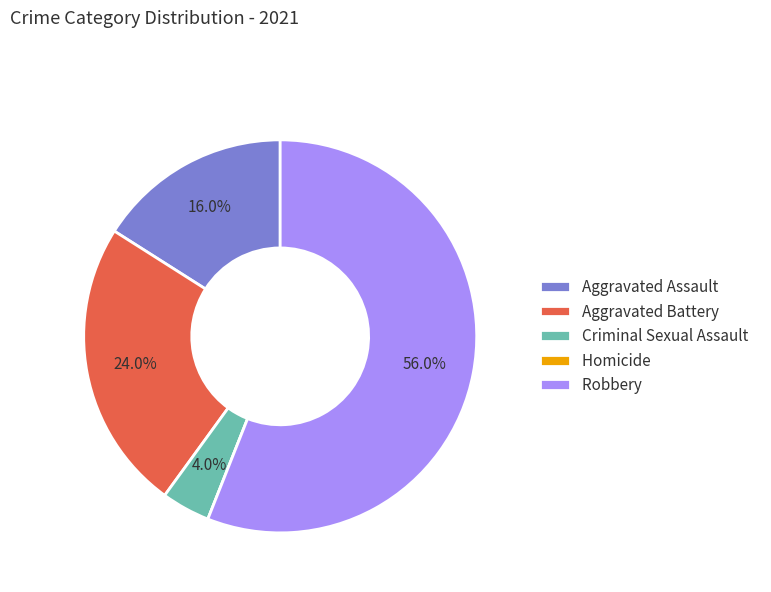

Which slice is the largest?

Robbery